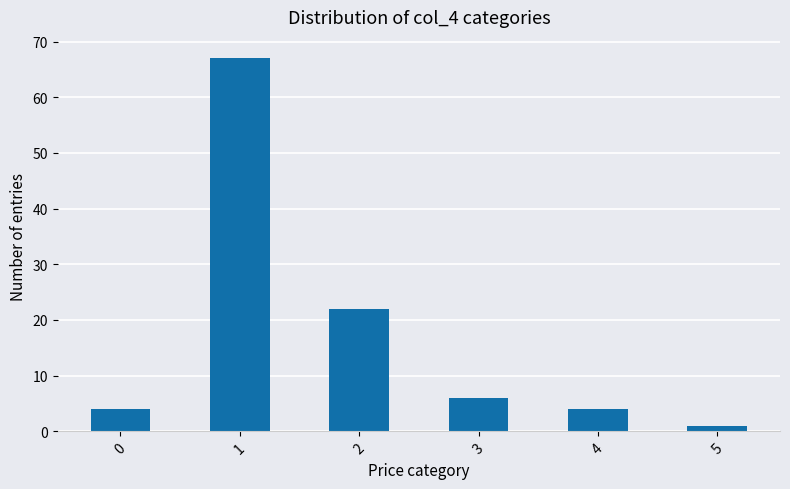

Reading left to right, transcribe all the data shown in this chart.

4	67	22	6	4	1